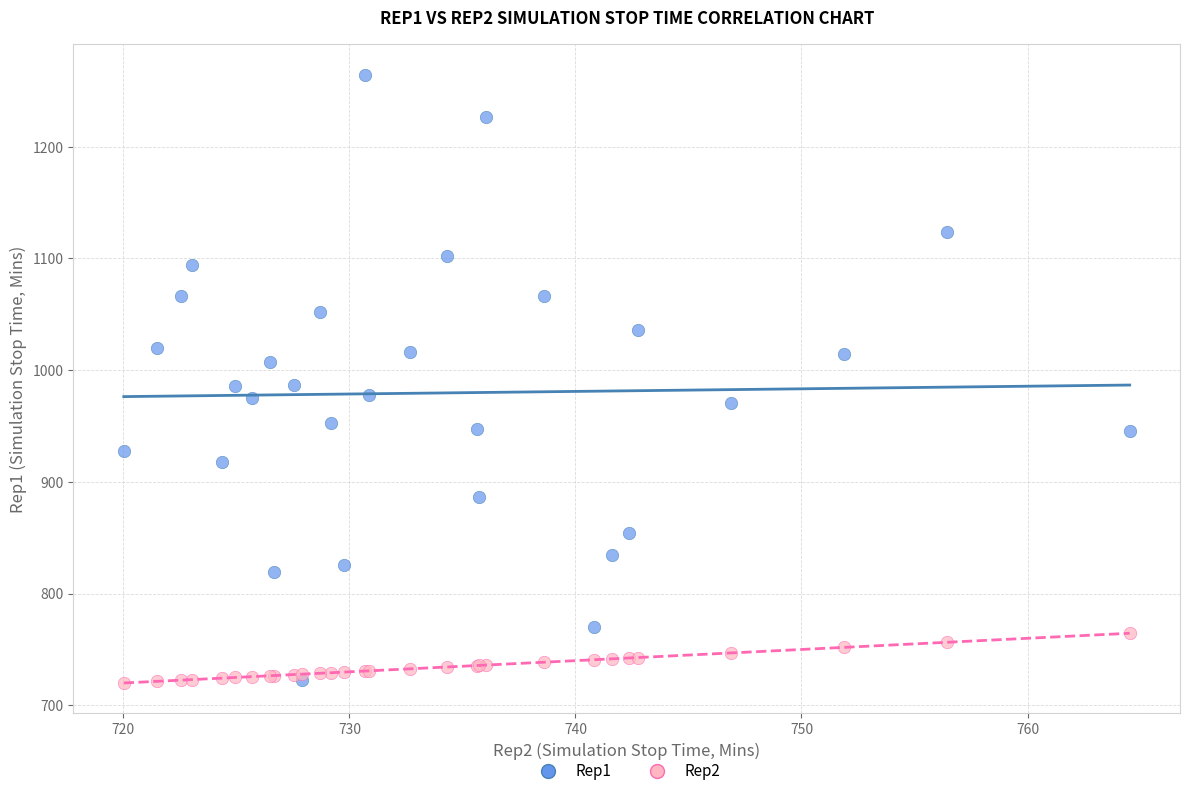

Which series has the widest spread of Y values?

Rep1